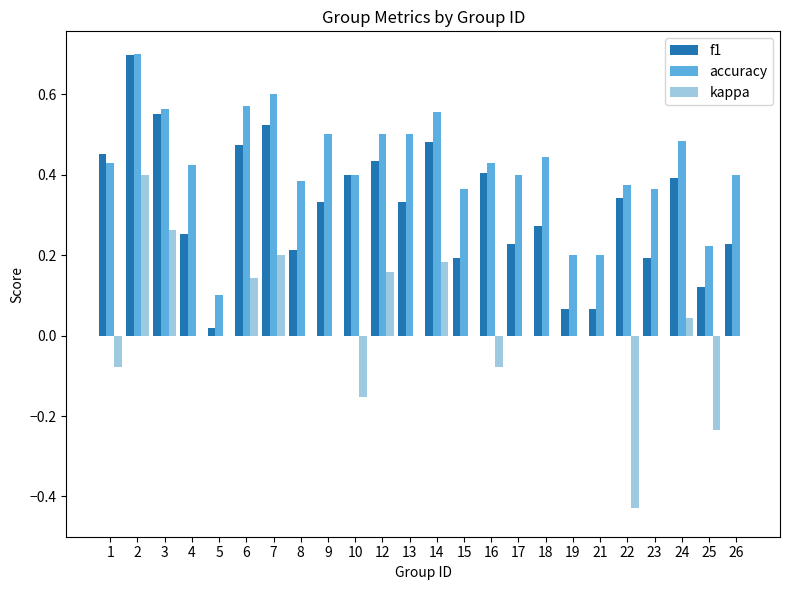

What is the greatest value displayed?

0.7